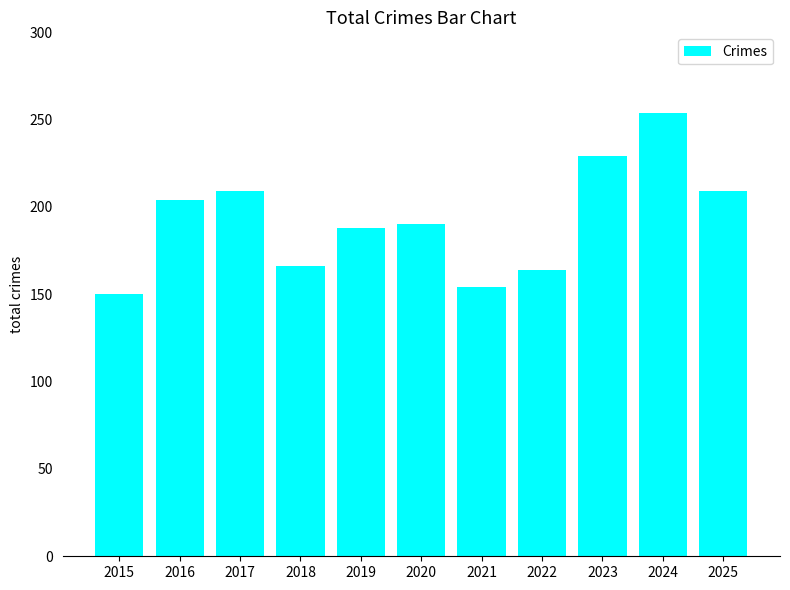

The chart shows a value of 204 at 2016. True or false?

True